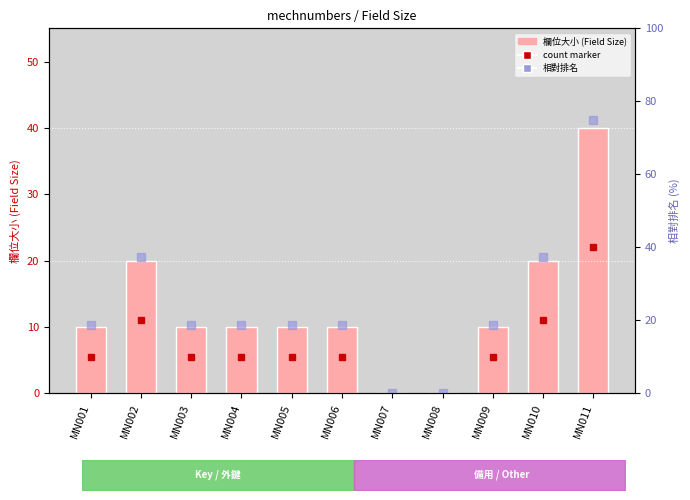

What is the difference between the second highest and minimum values in the 相對排名 series?

37.5